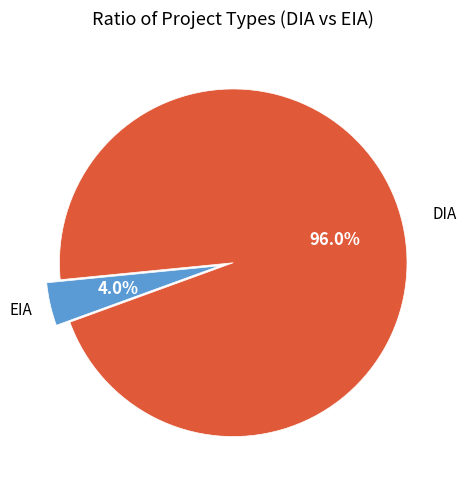

Does any single category account for the majority?

Yes